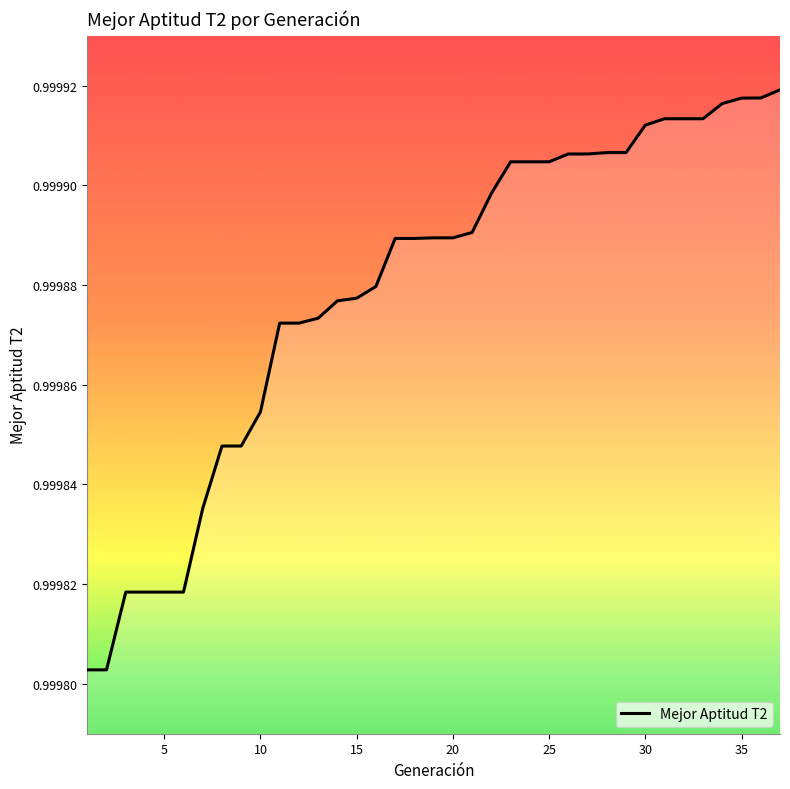

The chart shows a value of 1.4 at 35. True or false?

False